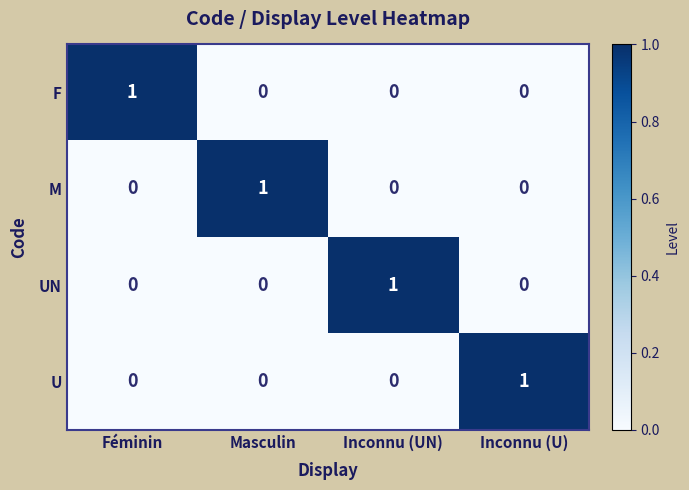

Reading left to right, extract all data points from this chart.

F: 1	0	0	0
M: 0	1	0	0
UN: 0	0	1	0
U: 0	0	0	1